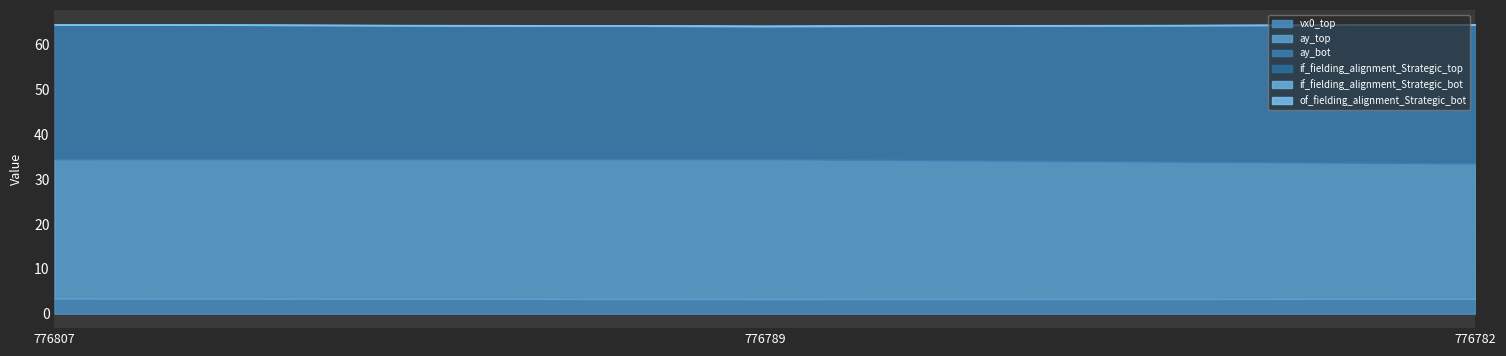

What is the value of the of_fielding_alignment_Strategic_bot point at the 2nd from the left?

0.1